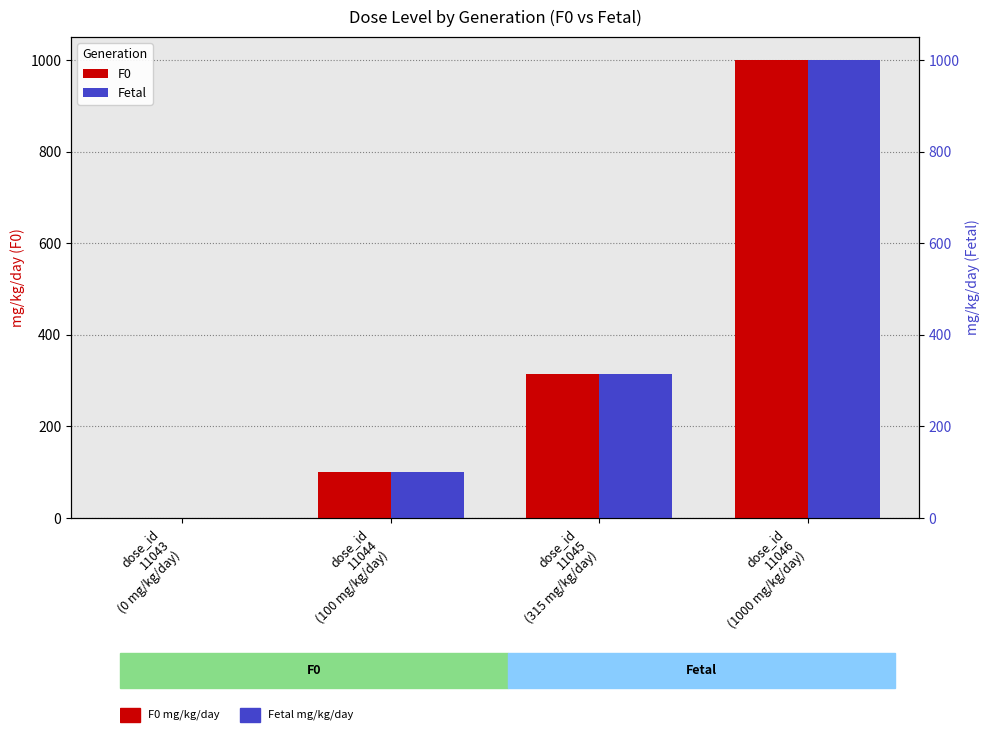

List the labels in order of Fetal value, smallest first.

dose_id
11043
(0 mg/kg/day), dose_id
11044
(100 mg/kg/day), dose_id
11045
(315 mg/kg/day), dose_id
11046
(1000 mg/kg/day)